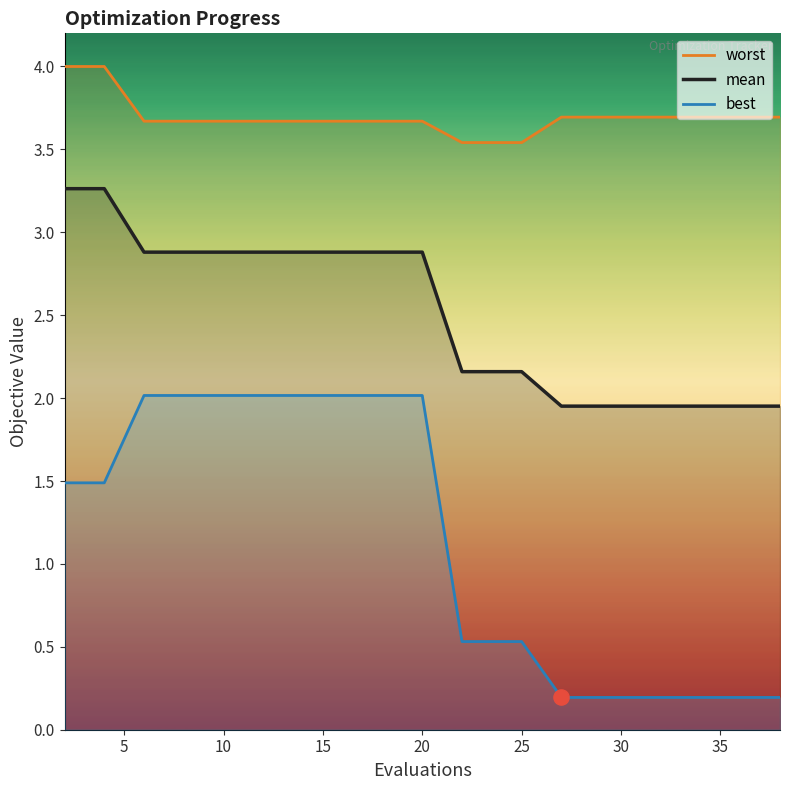

Which series has the widest spread of Y values?

best